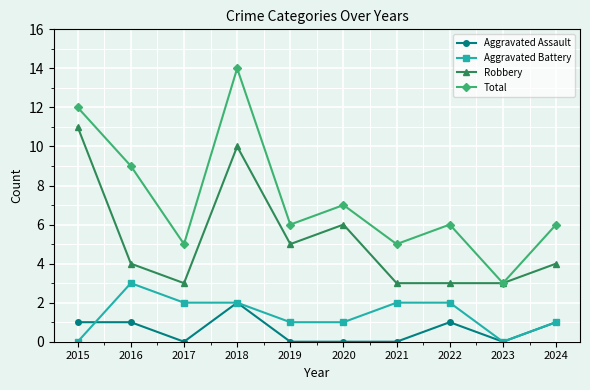

Reading left to right, list all the values displayed in this chart.

Aggravated Assault: 1	1	0	2	0	0	0	1	0	1
Aggravated Battery: 0	3	2	2	1	1	2	2	0	1
Robbery: 11	4	3	10	5	6	3	3	3	4
Total: 12	9	5	14	6	7	5	6	3	6